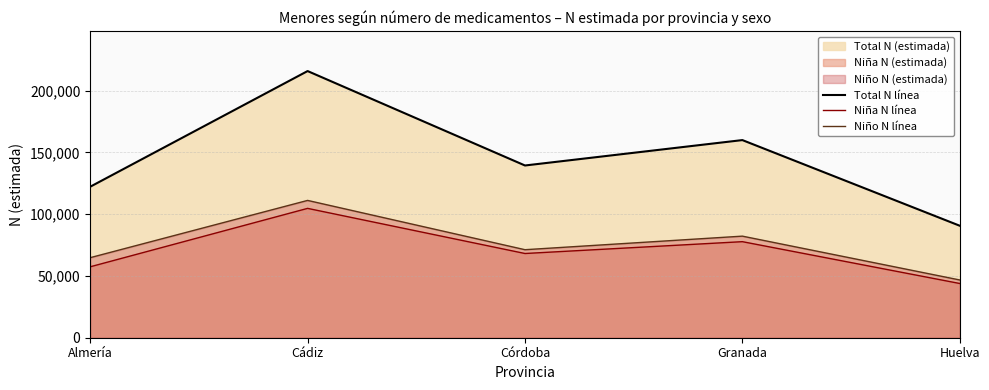

What position from the right is Huelva?

1